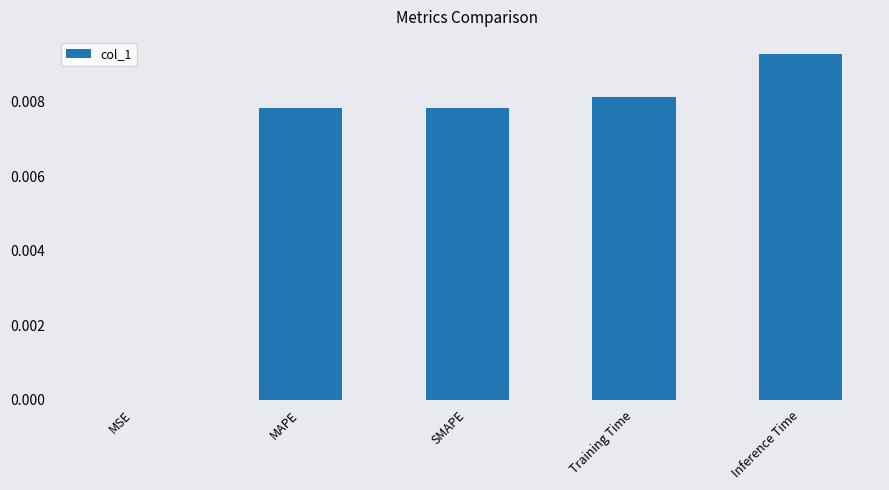

True or false: the data shows 0.0 at MAPE.

True